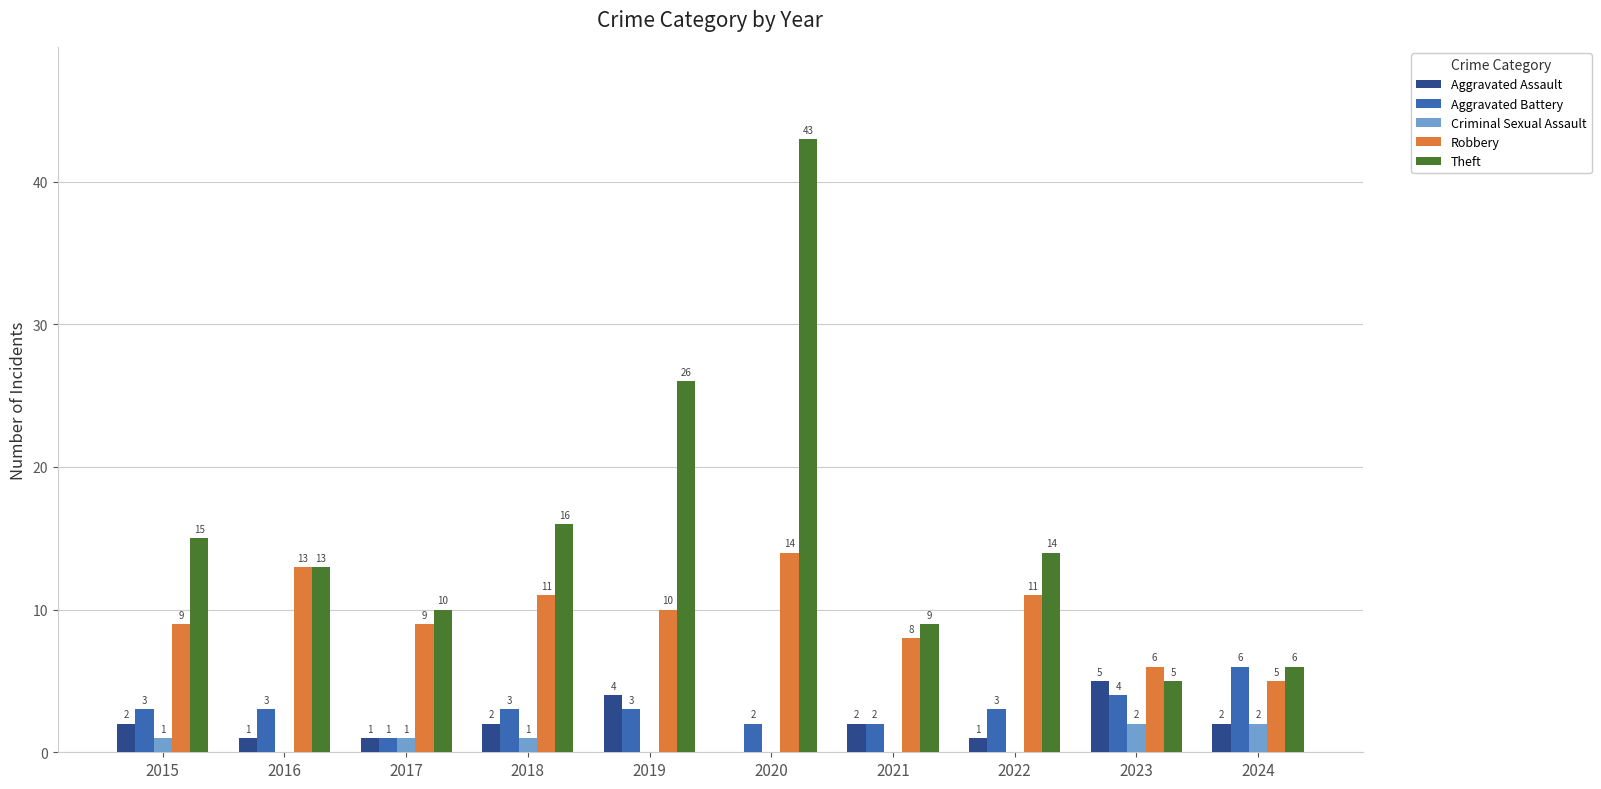

What are all the series names shown in the legend?

Aggravated Assault, Aggravated Battery, Criminal Sexual Assault, Robbery, Theft